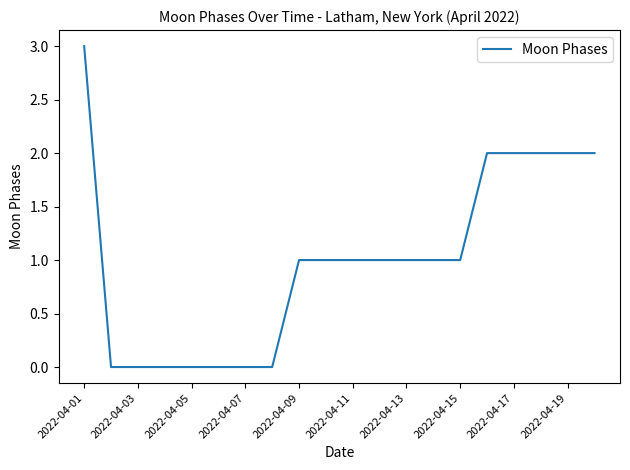

What is the greatest value displayed?

3